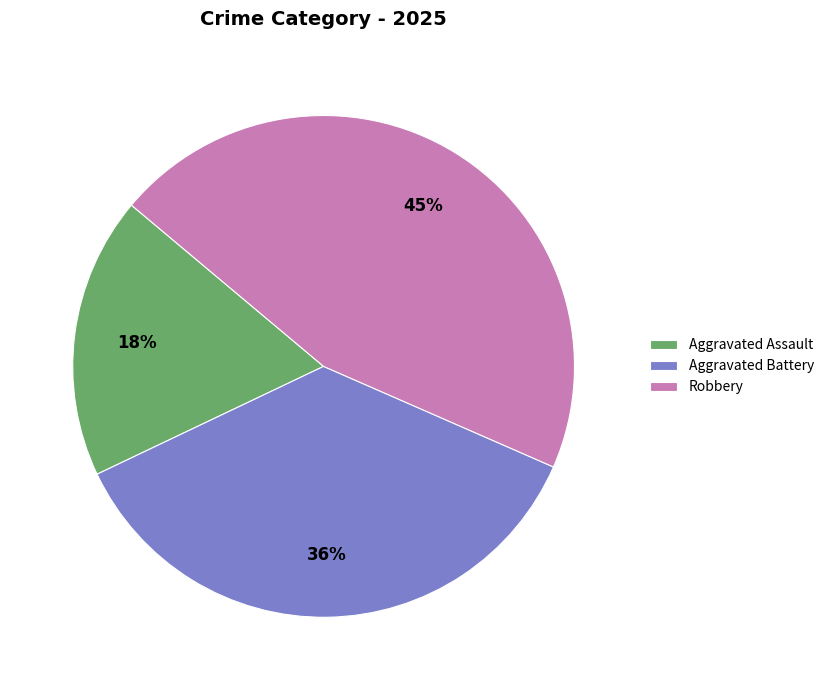

Count the number of slices in the pie.

3